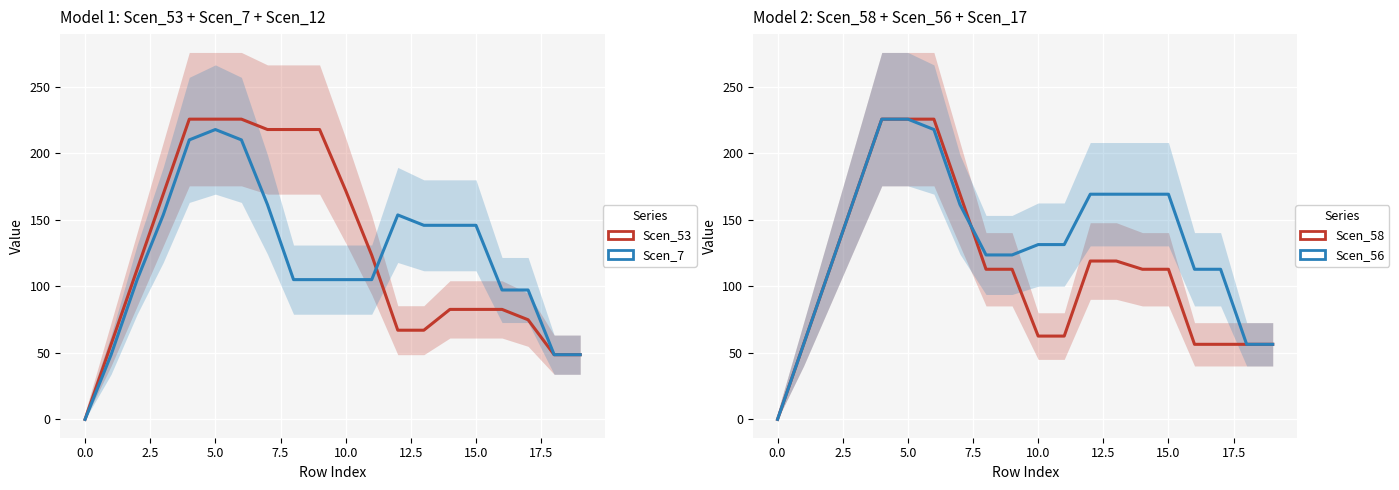

How many values in the Scen_53 series exceed 112?

10